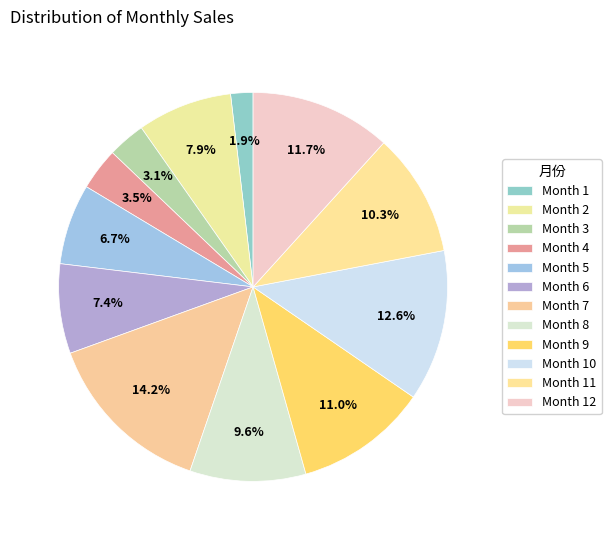

Which slice is the smallest?

1